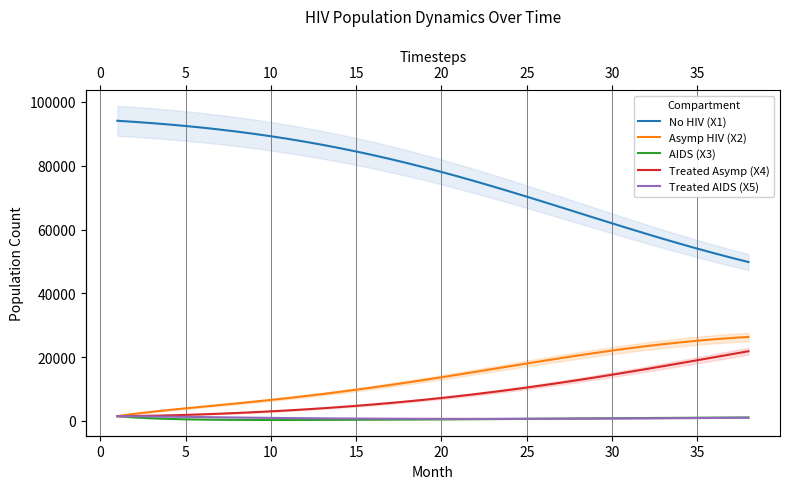

The value of No HIV (X1) at 35 is 52548.0. True or false?

True